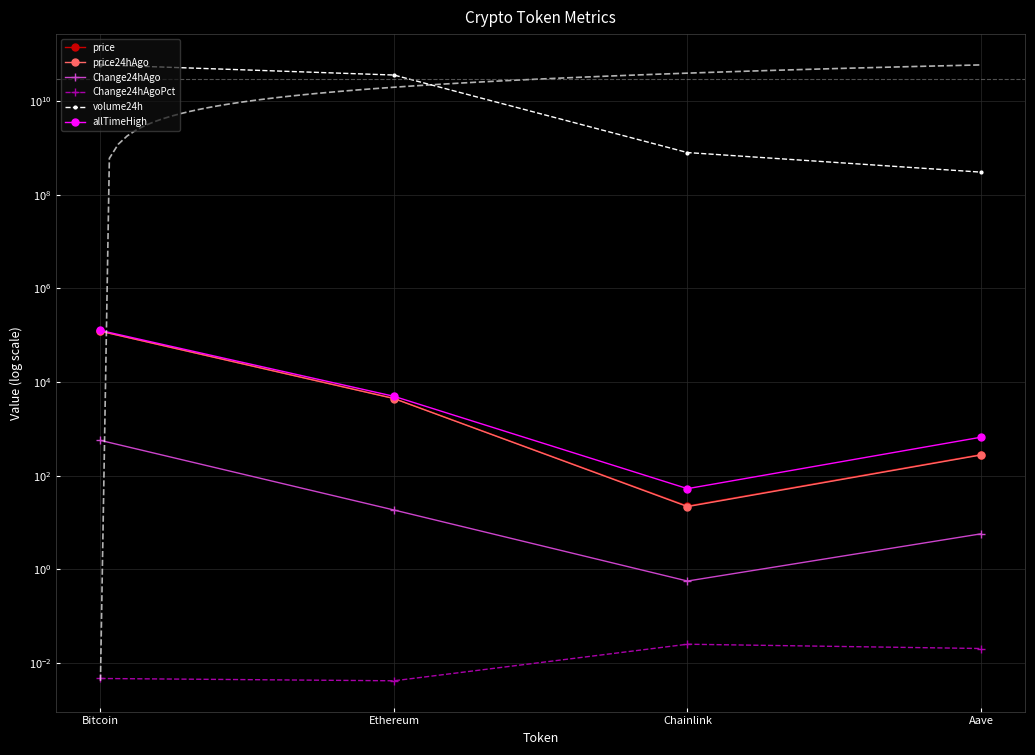

Which series has the widest spread of values?

volume24h